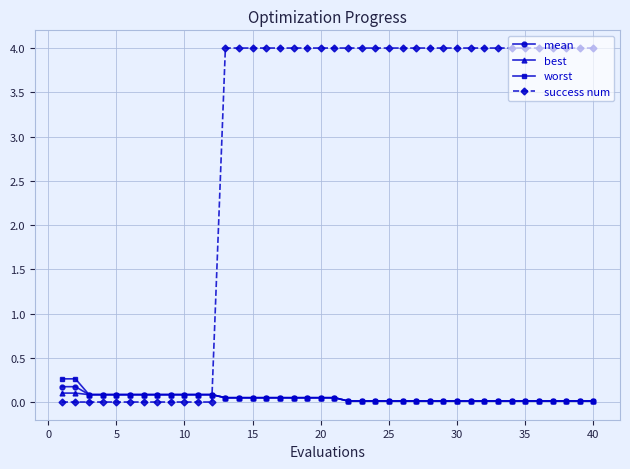

What is the greatest value displayed?

4.0